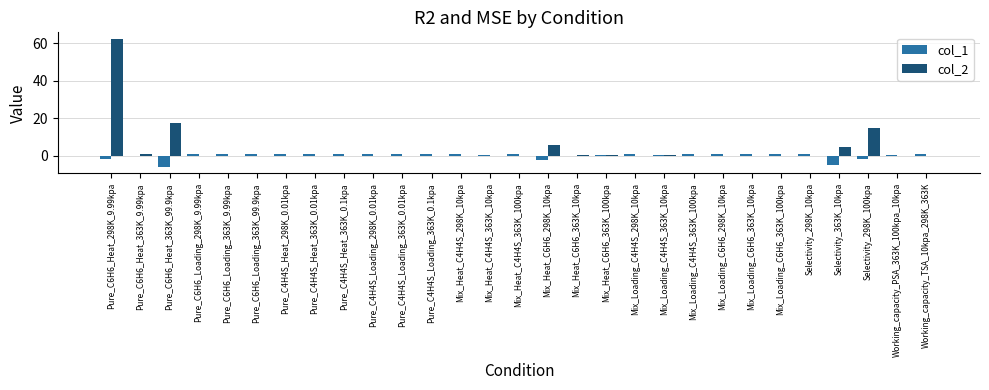

Are the bars horizontal?

No